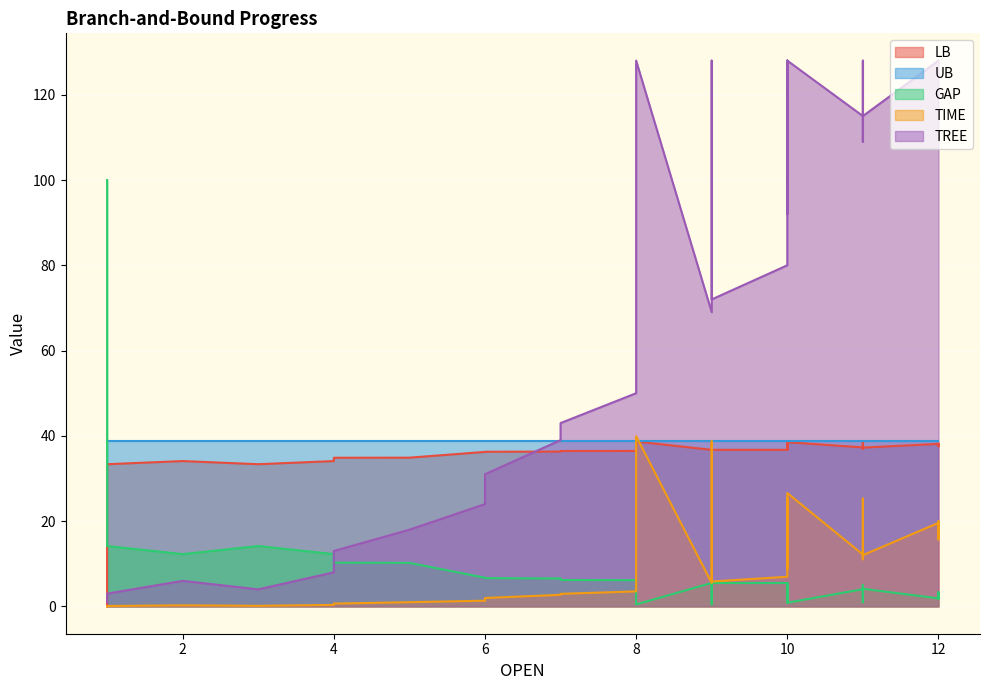

What is the maximum value for TREE?

128.0